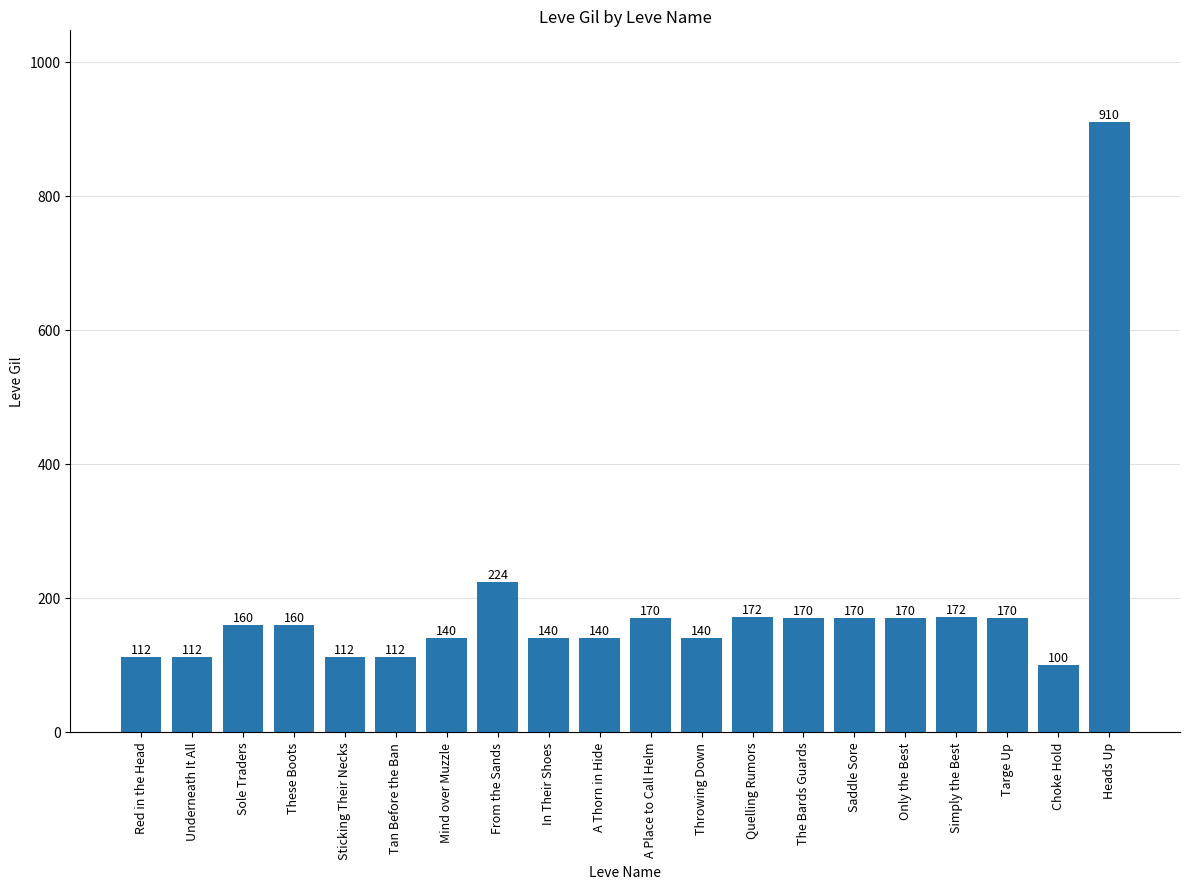

Reading left to right, what are all the values shown in this chart?

112	112	160	160	112	112	140	224	140	140	170	140	172	170	170	170	172	170	100	910